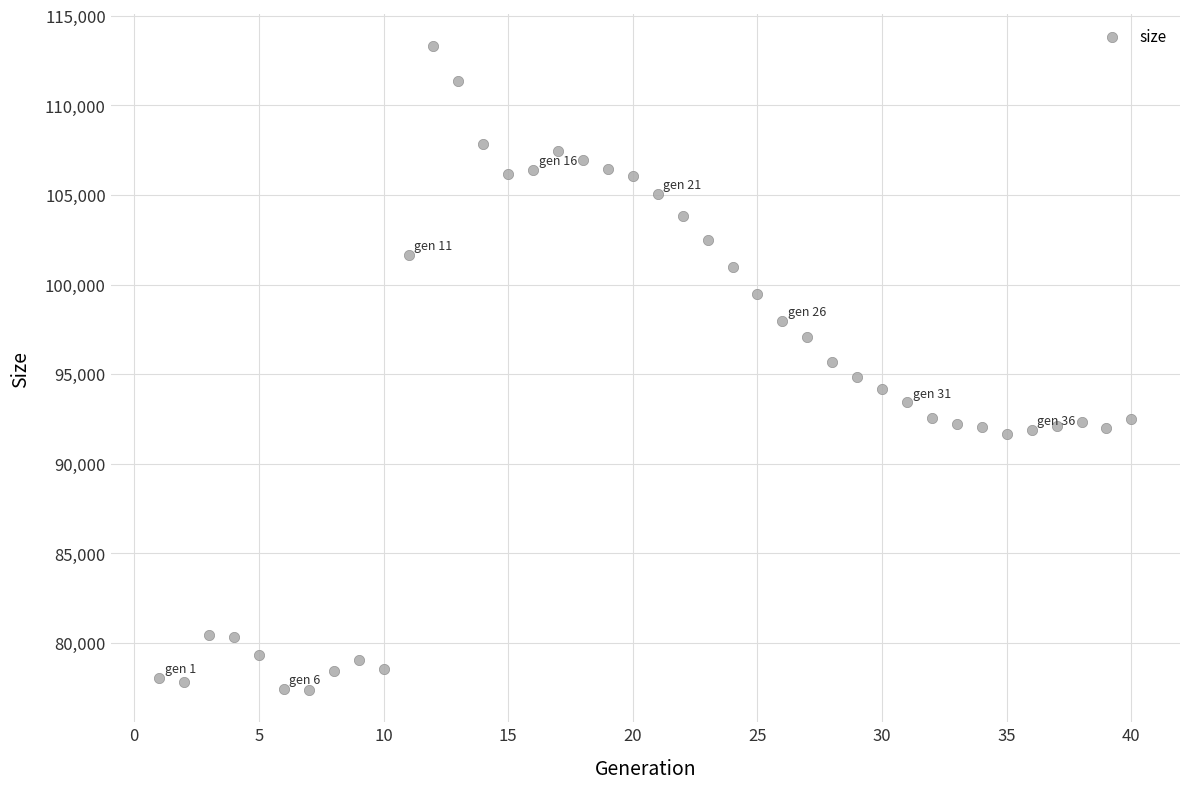

What is the range of X values (max minus min)?

39